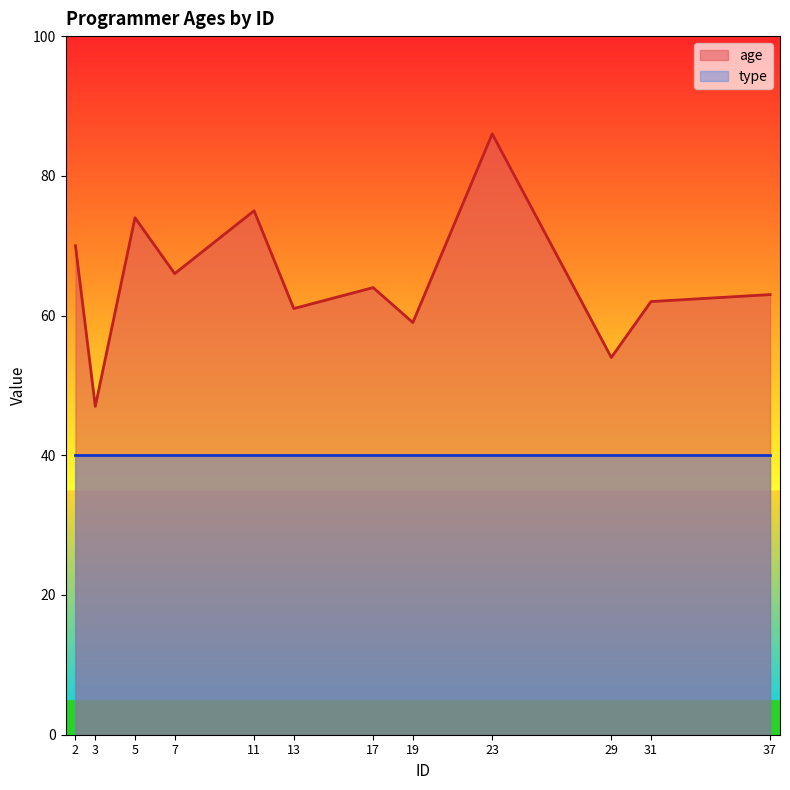

The chart shows a value of 81 at 19. True or false?

False